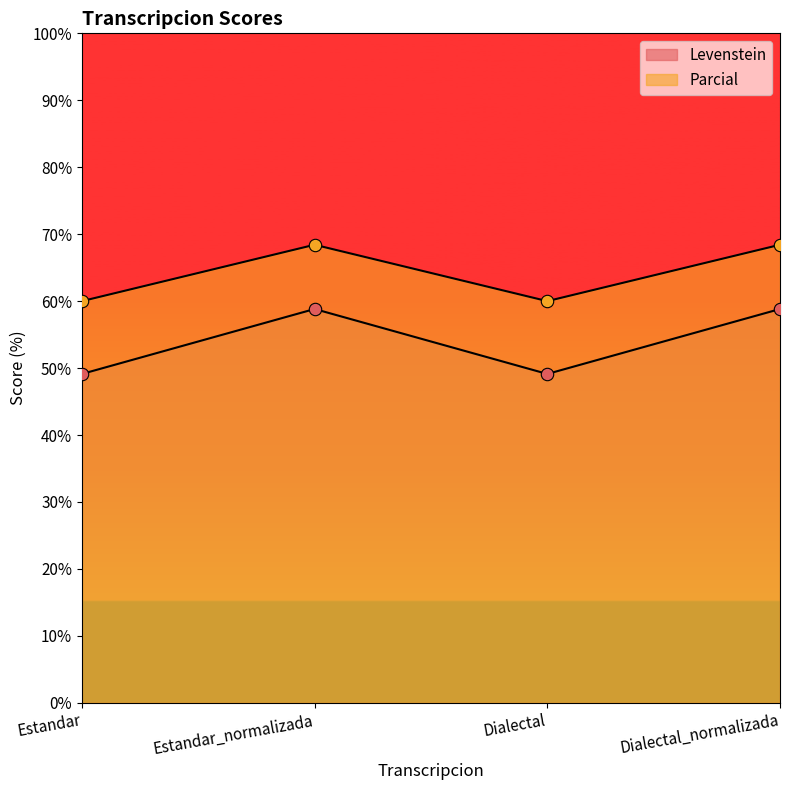

Which series has the widest spread of Y values?

Levenstein